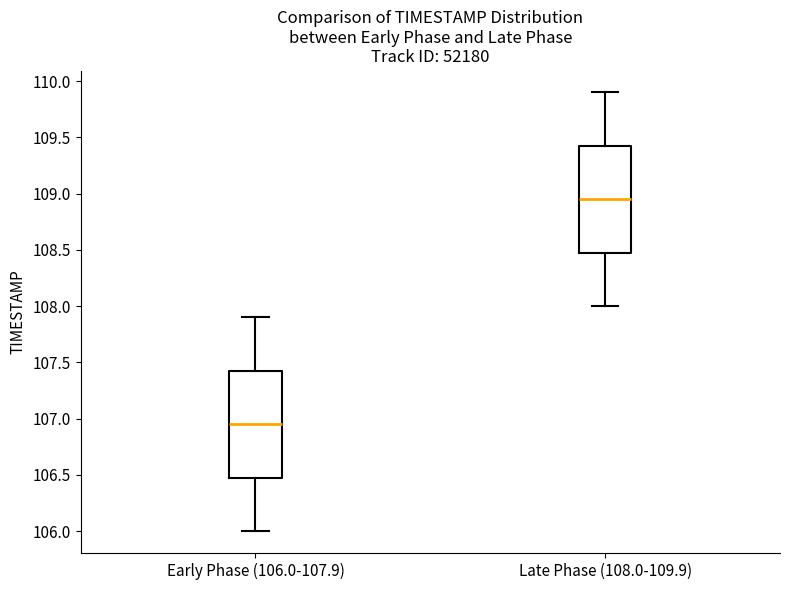

Which box has the lowest median line?

Early Phase (106.0-107.9)